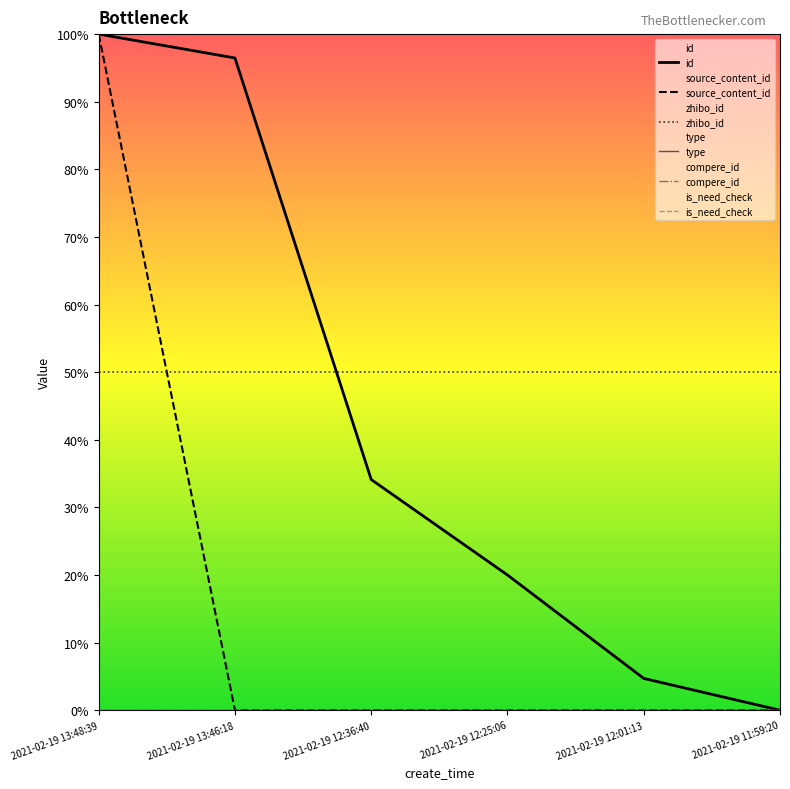

Which series has the widest spread of values?

source_content_id